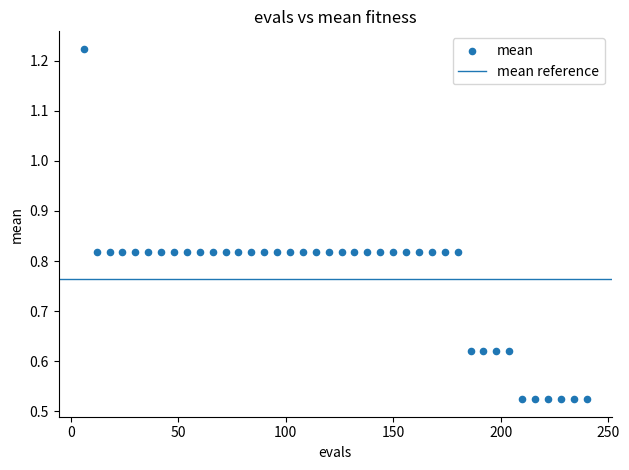

What is the range of X values (max minus min)?

234.0